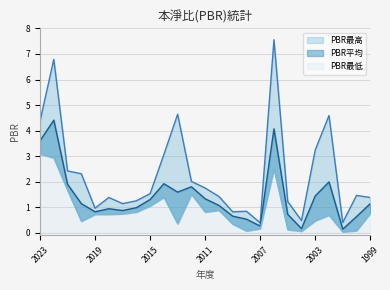

True or false: PBR最高 has a value of 1.5 at 2000.

True